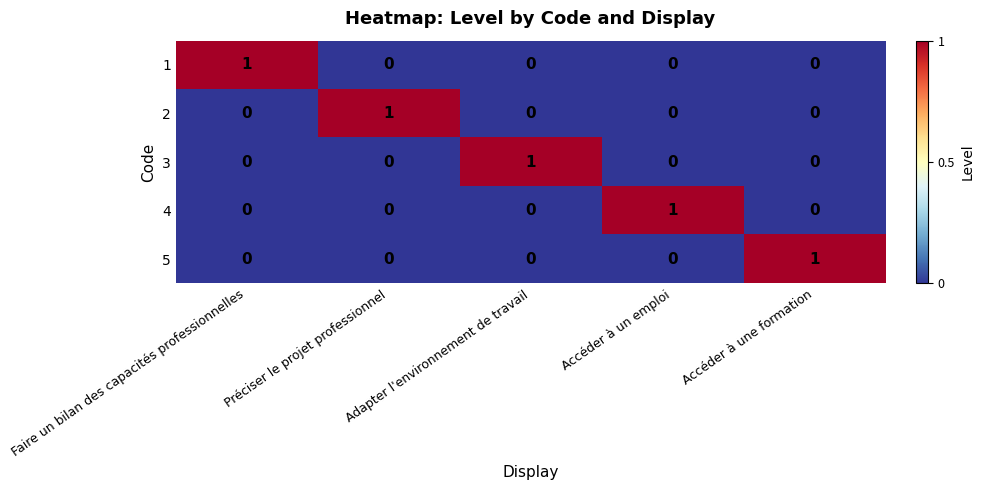

How many 2 values are between 0 and 1?

5